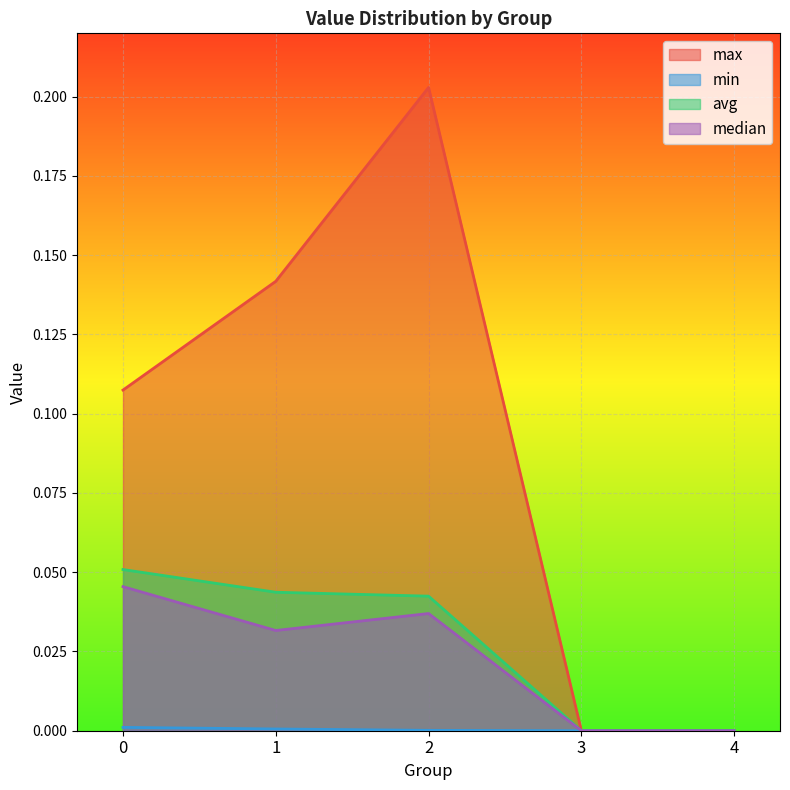

What are all the series names shown in the legend?

max, min, avg, median